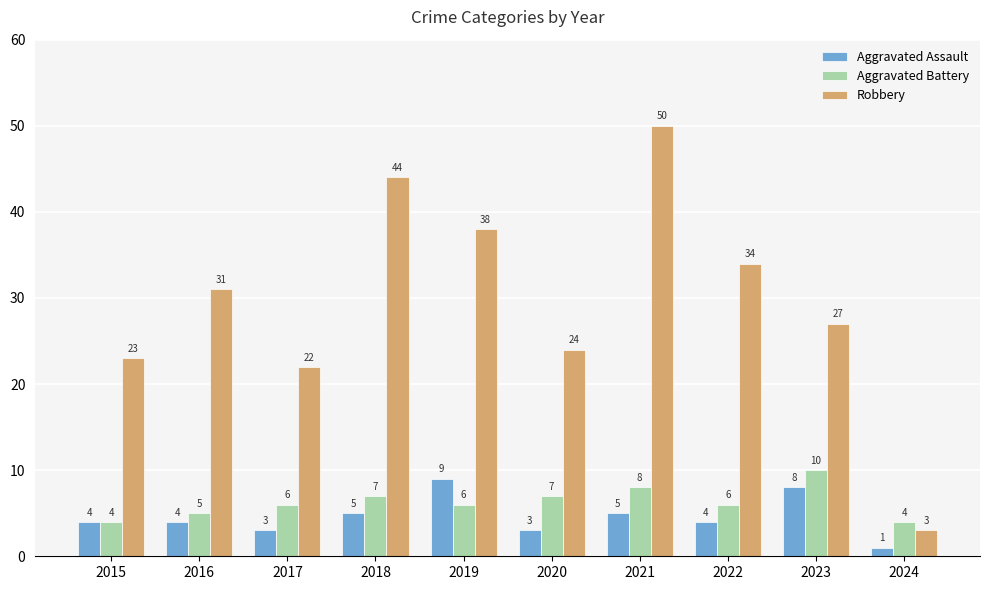

At which category is the sum across all series the highest?

2021